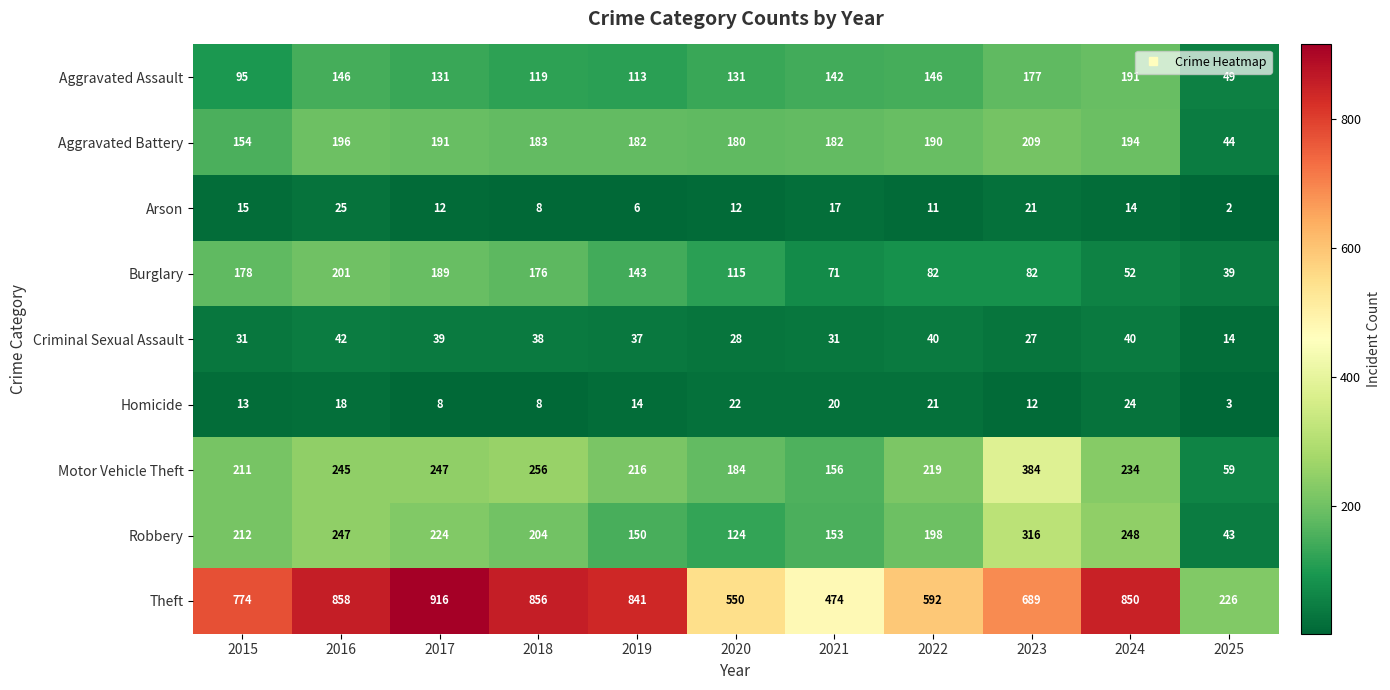

What is the difference between the maximum and minimum values in the Robbery series?

273